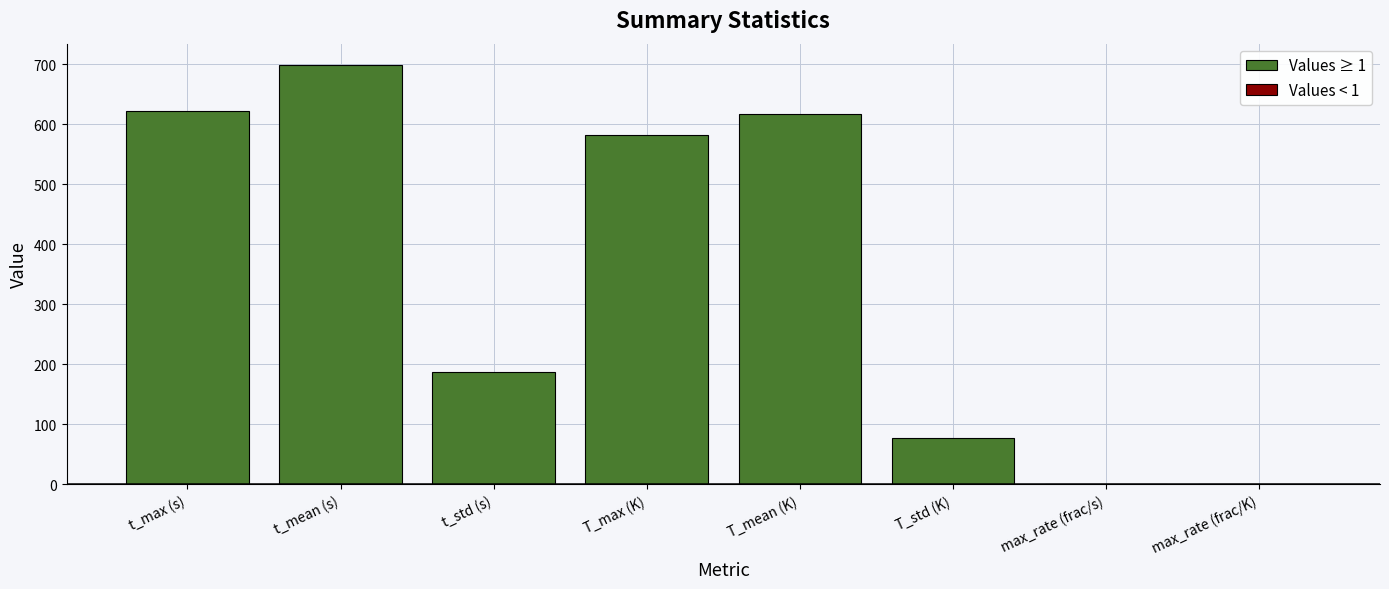

What is the sum of all values?

2785.8